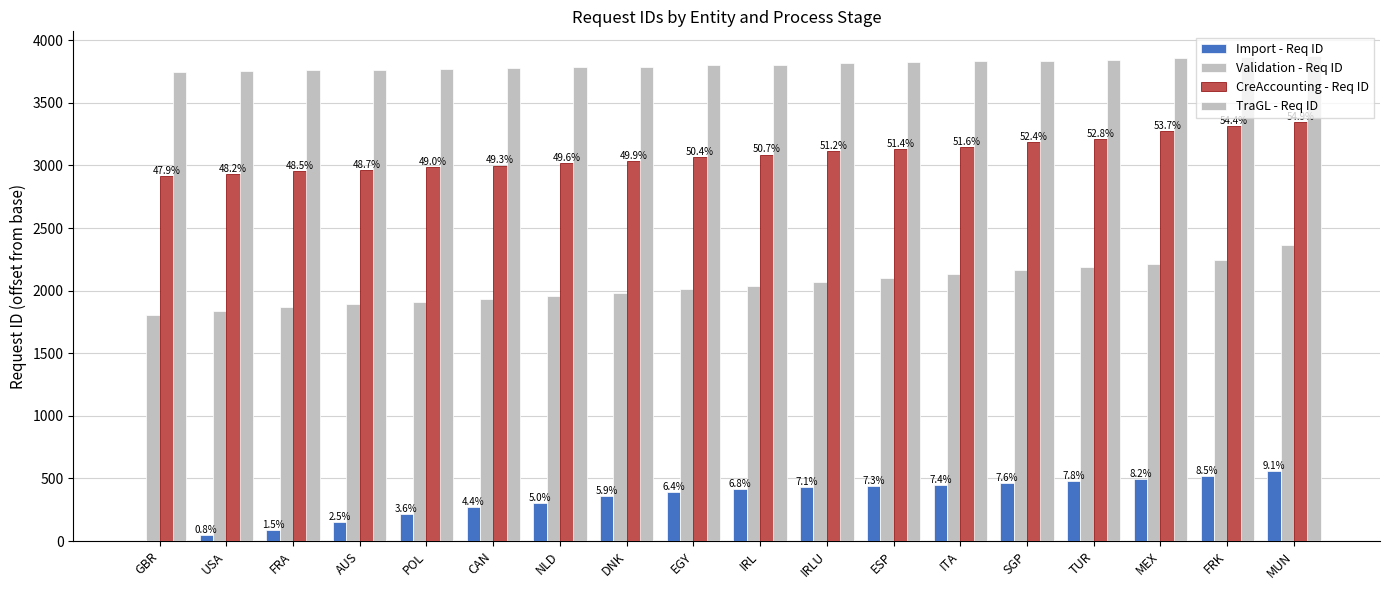

The value of Validation - Req ID at ESP is 3529. True or false?

False